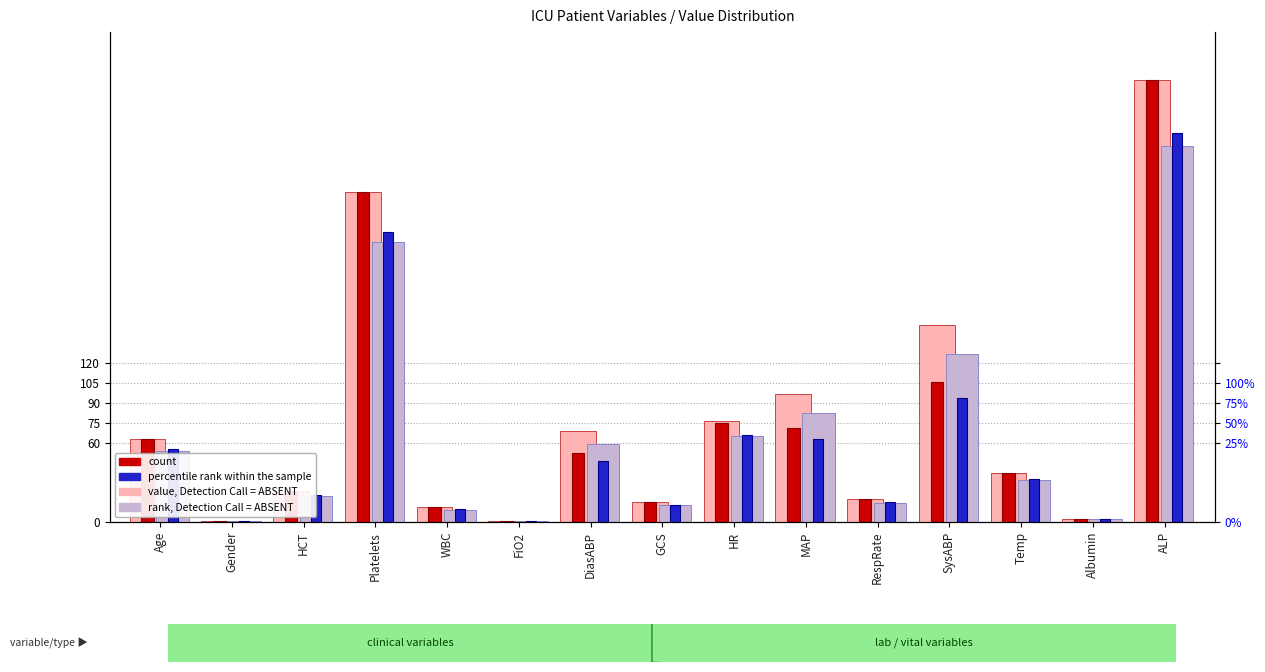

Reading right to left, extract all data points from this chart.

value, Detection Call = ABSENT: 334.0	2.3	37.0	149.0	17.0	97.0	76.0	15.0	69.0	1.0	11.1	249.0	23.3	1.0	63.0
count: 334.0	2.3	37.0	106.0	17.0	71.0	75.0	15.0	52.0	1.0	11.1	249.0	23.3	1.0	63.0
rank, Detection Call = ABSENT: 283.9	2.0	31.4	126.6	14.4	82.5	64.6	12.8	58.6	0.8	9.4	211.7	19.8	0.8	53.5
percentile rank within the sample: 293.9	2.0	32.6	93.3	15.0	62.5	66.0	13.2	45.8	0.9	9.8	219.1	20.5	0.9	55.4